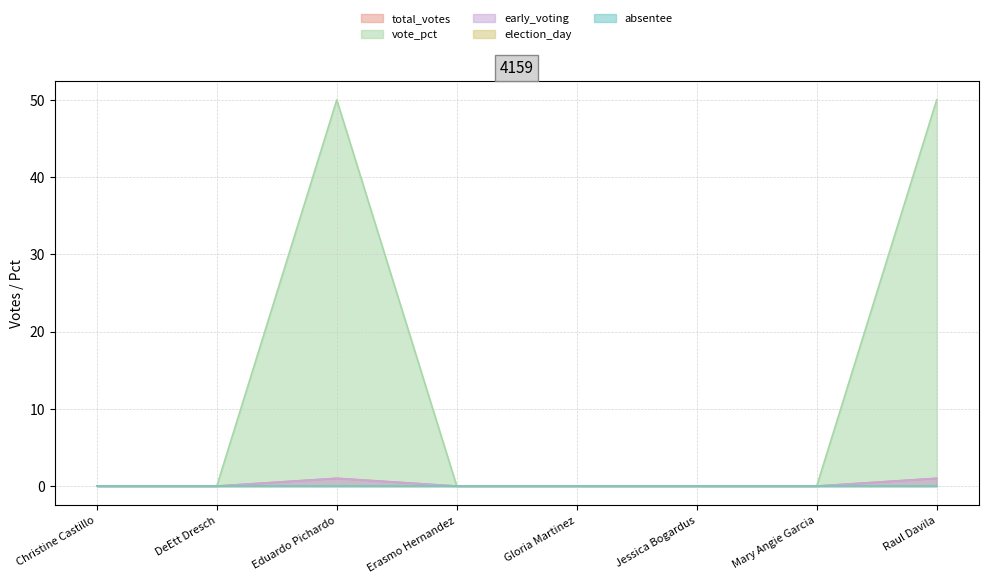

The early_voting series shows 0 at Gloria Martinez. True or false?

True